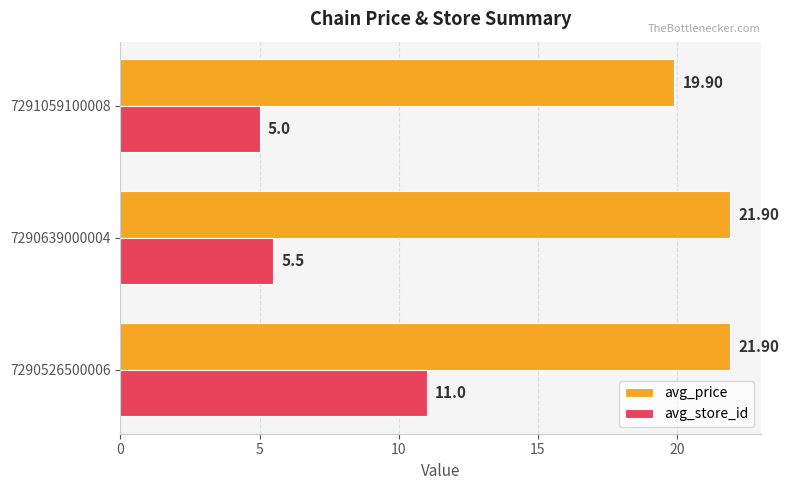

What is the difference between the maximum and minimum values in the avg_store_id series?

6.0